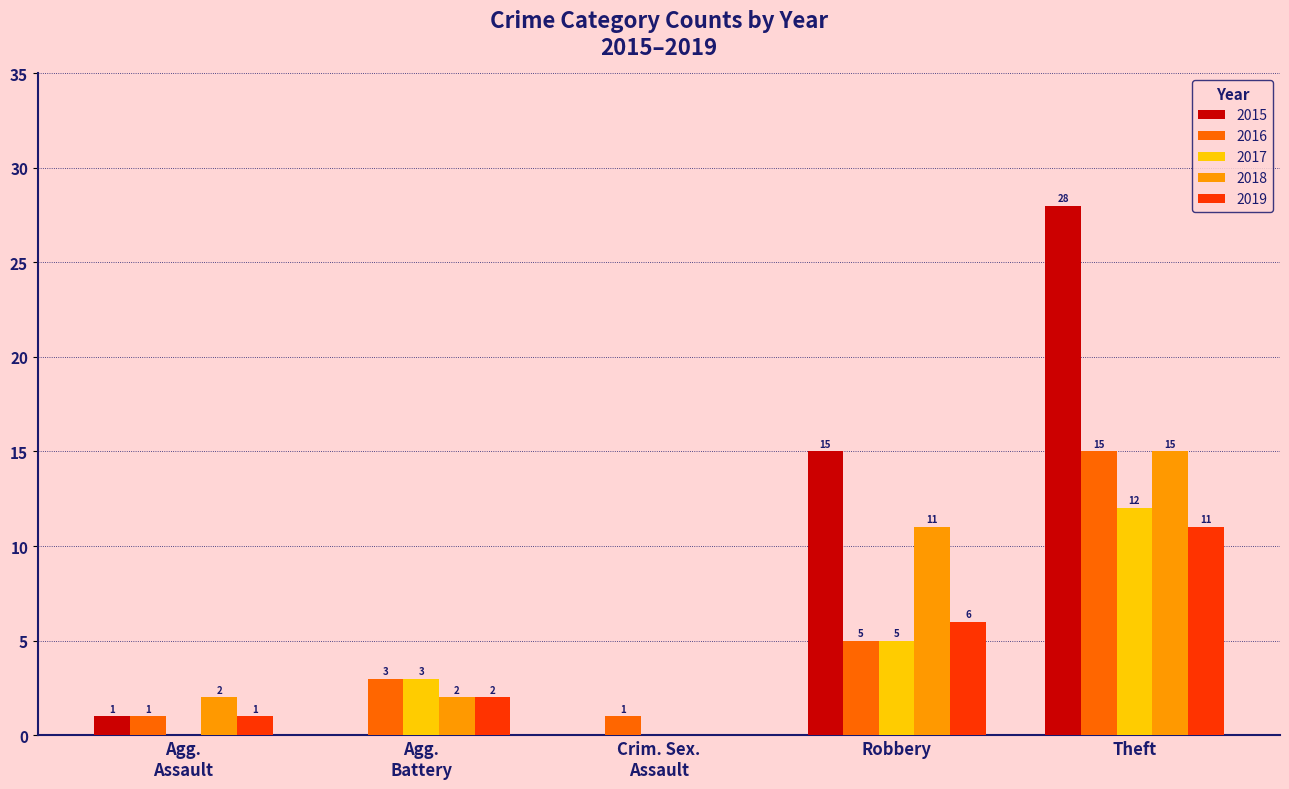

The 2018 series shows 3 at Robbery. True or false?

False